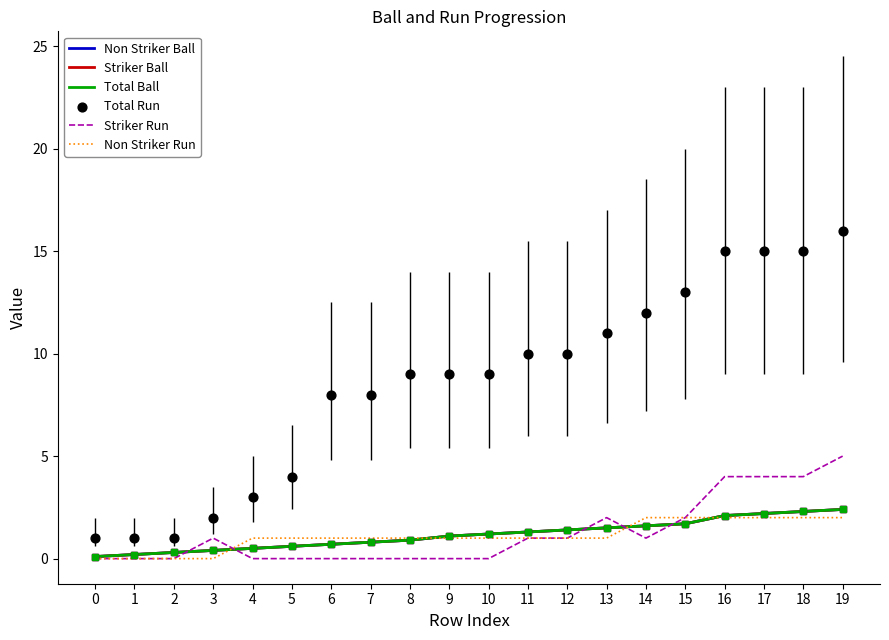

At how many categories does at least one series exceed 10?

7